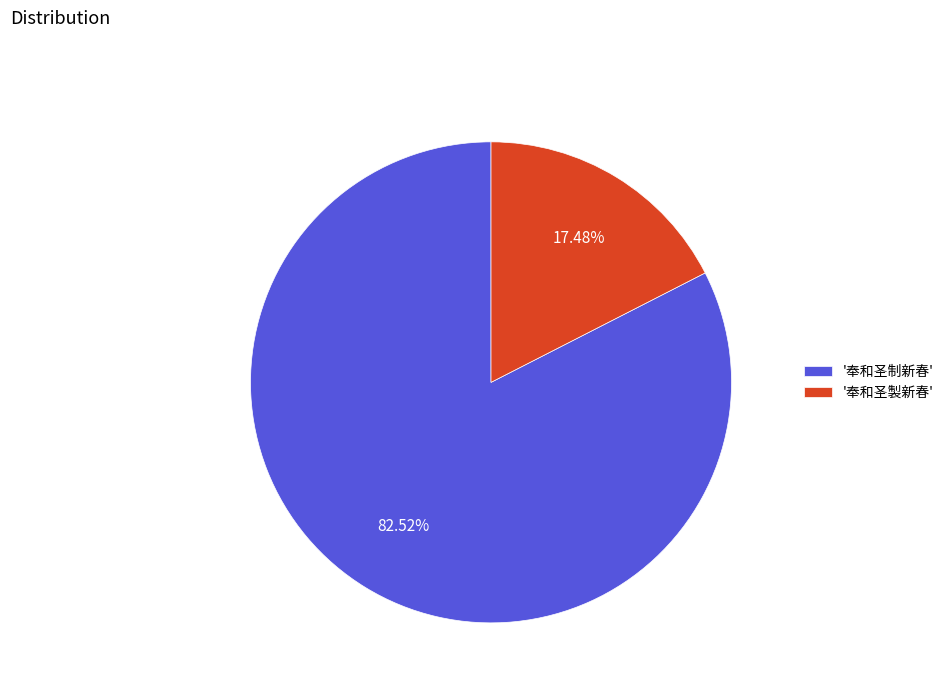

Which has a higher value, '奉和圣制新春' or '奉和圣製新春'?

'奉和圣制新春'